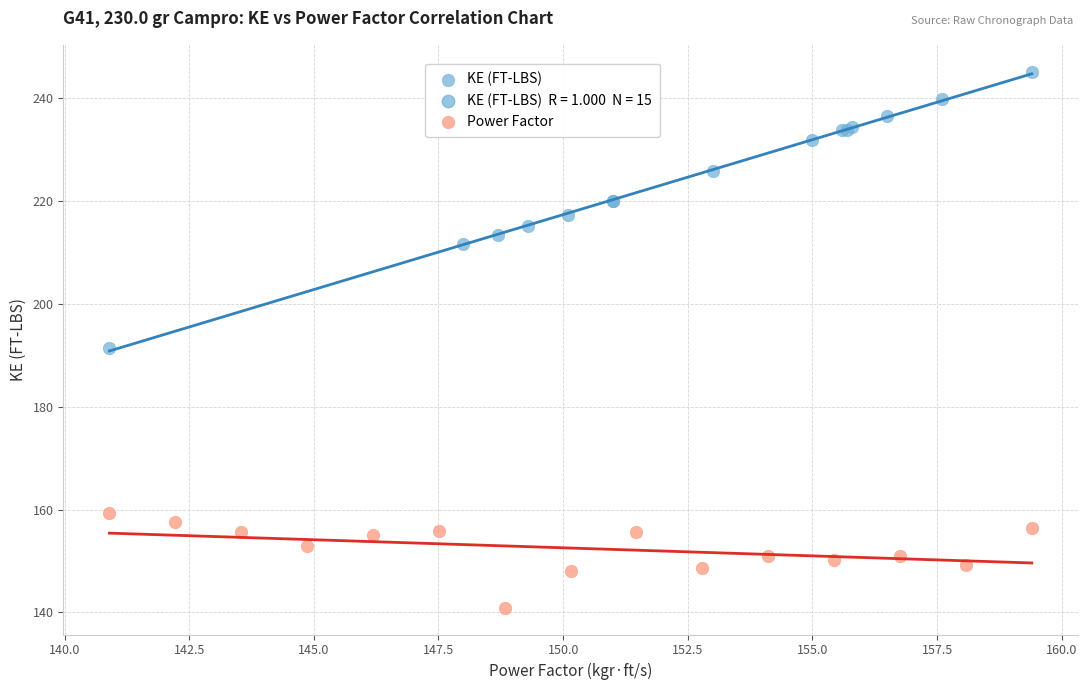

Which series contains the lowest Y value?

Power Factor